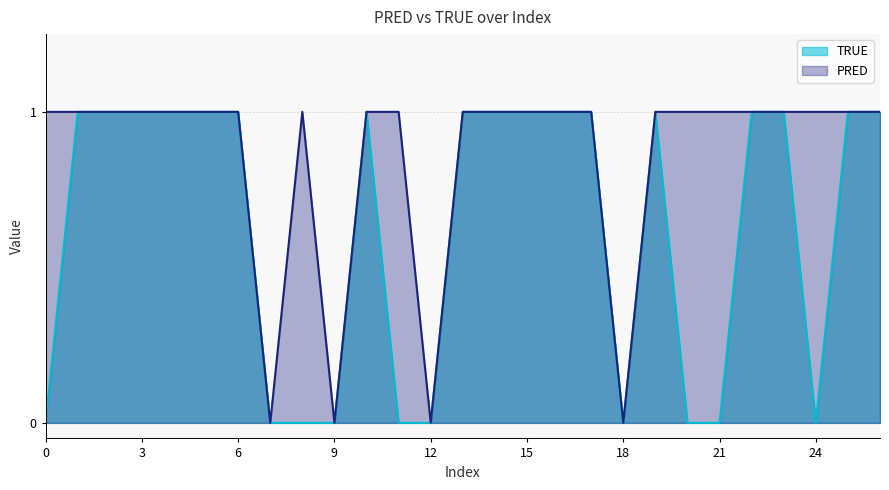

Between 9 and 8, which is larger?

8